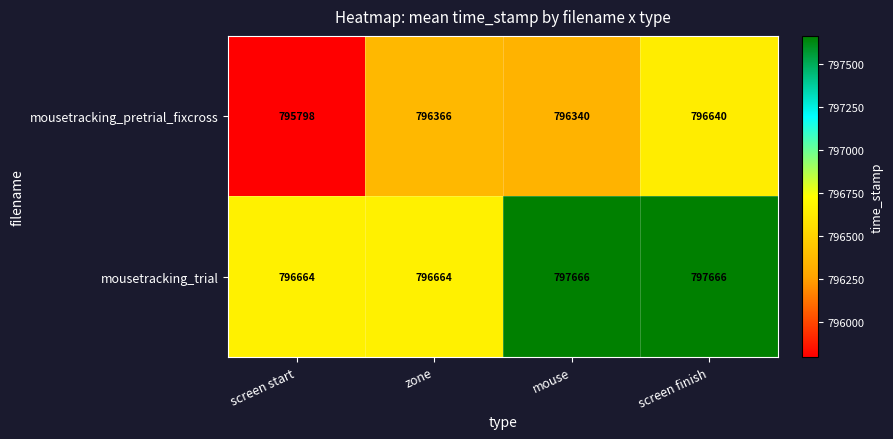

The mousetracking_trial series shows 1065663 at screen start. True or false?

False